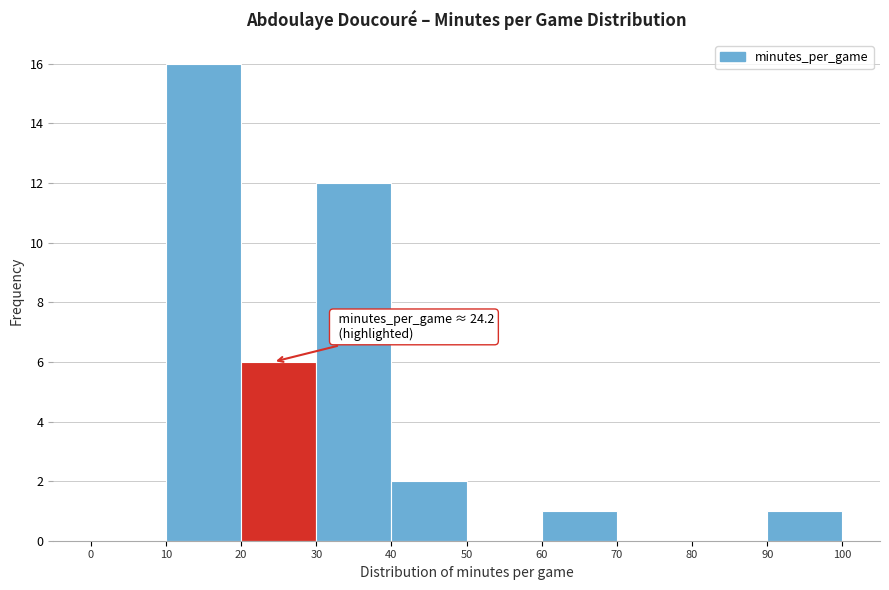

Over which range of the x-axis is the bar tallest?

10 to 20